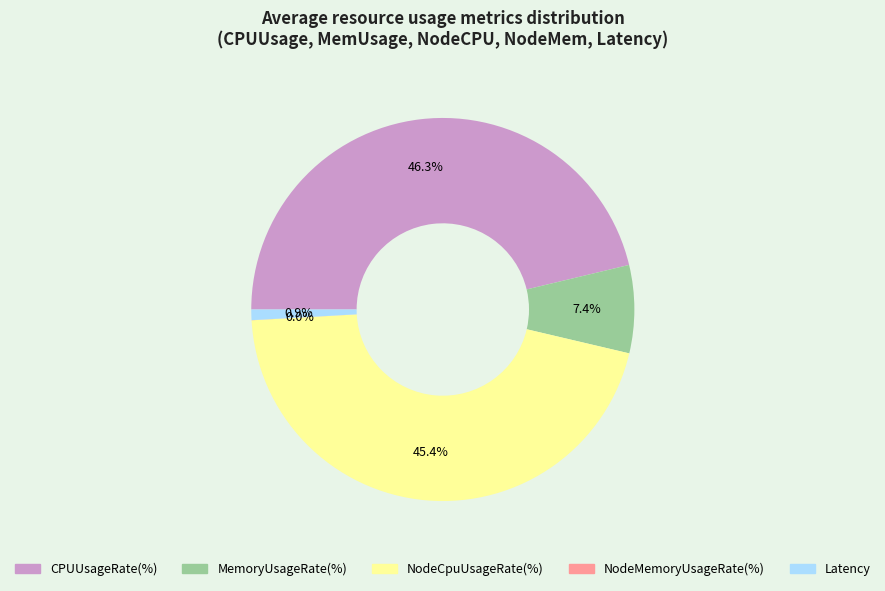

To the nearest percent, what is the difference between the largest and smallest slice percentages?

46%